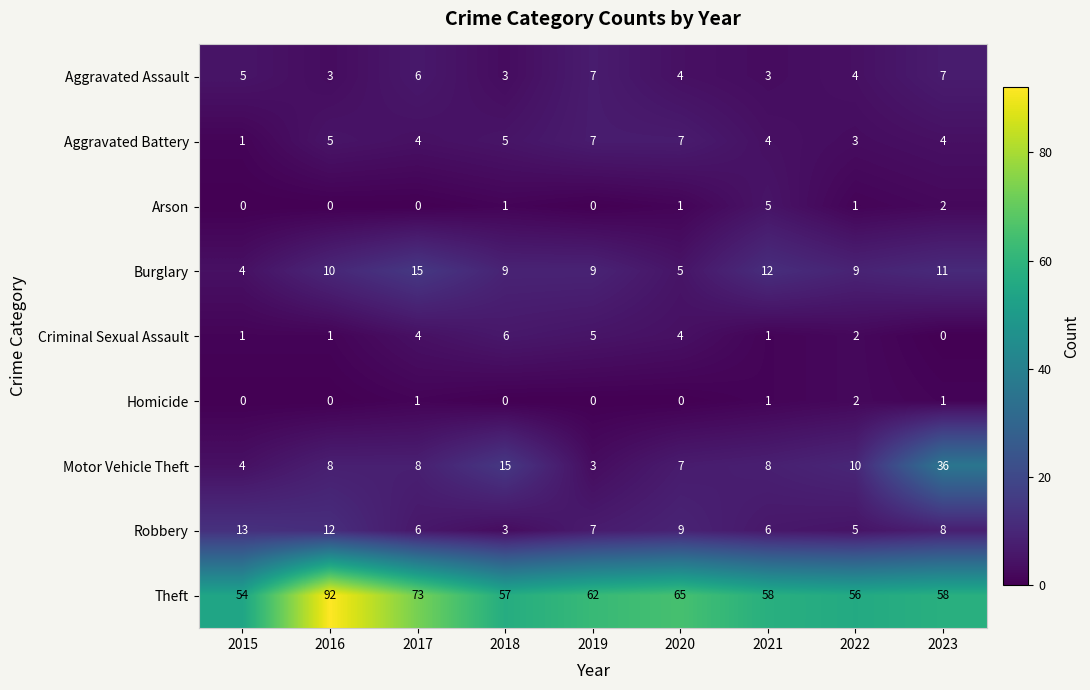

At which label does Criminal Sexual Assault first exceed 2?

2017